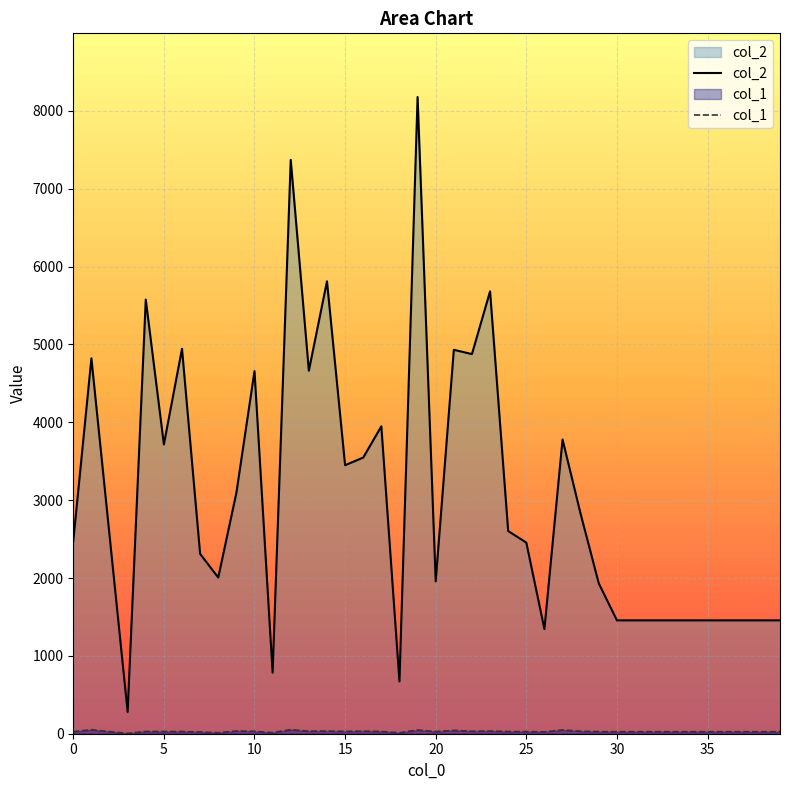

What is the maximum value for col_1?

52